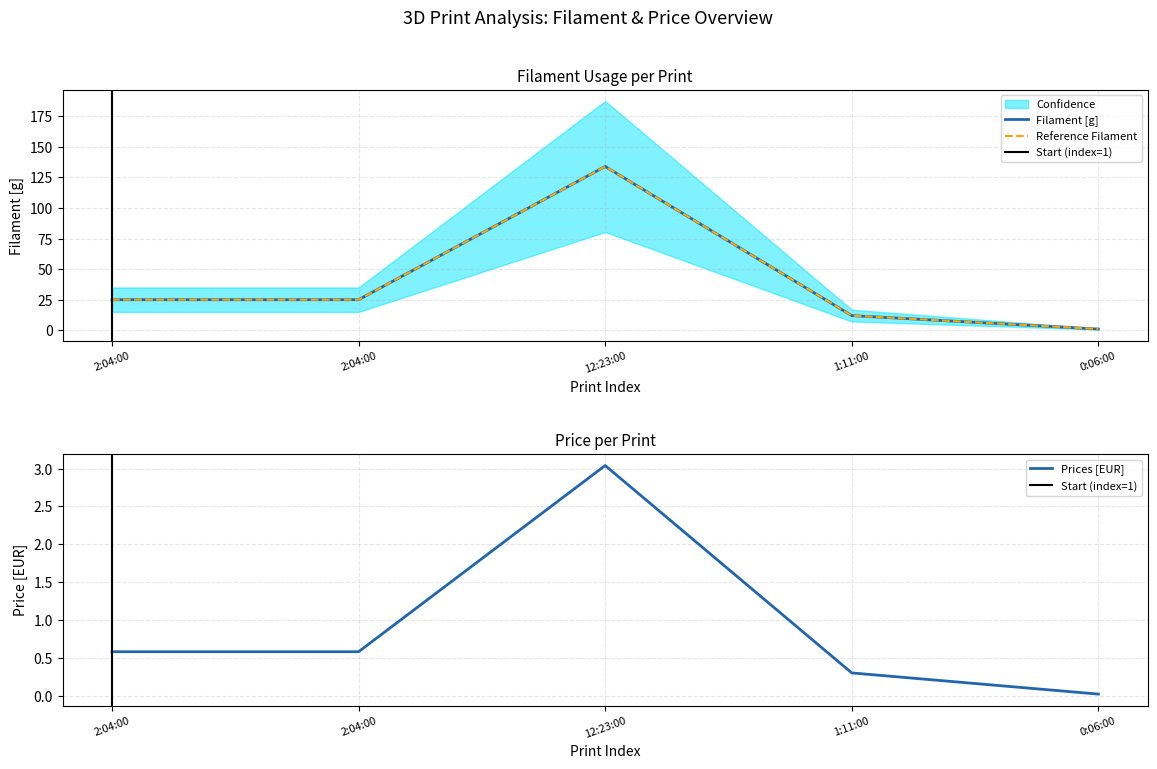

True or false: Prices has more than 0 points higher than both neighbors.

True